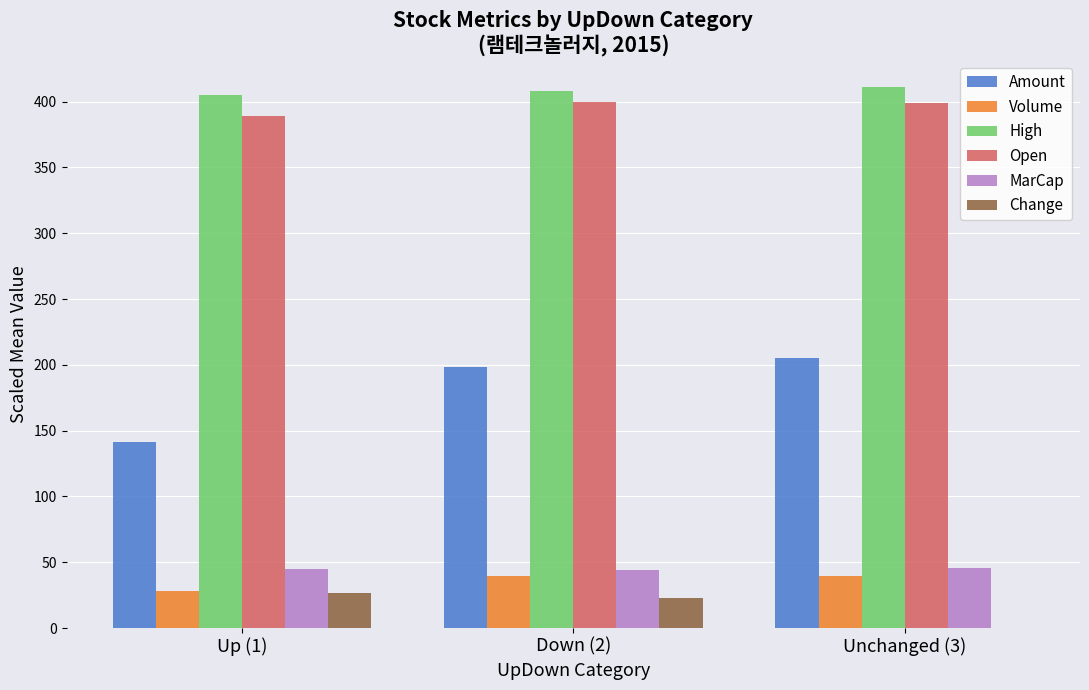

Does the chart contain stacked bars?

No